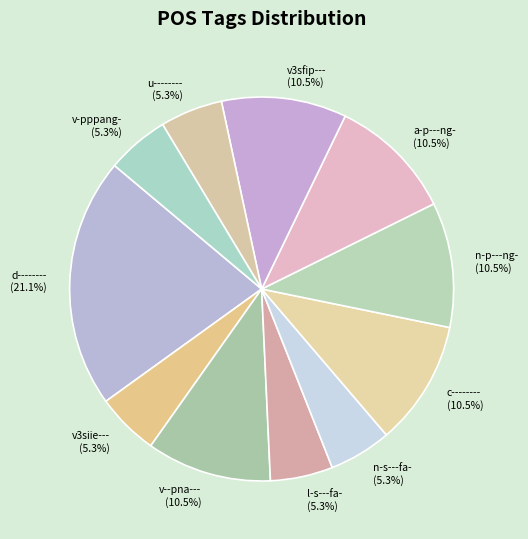

Which category has the biggest portion of the pie?

d--------